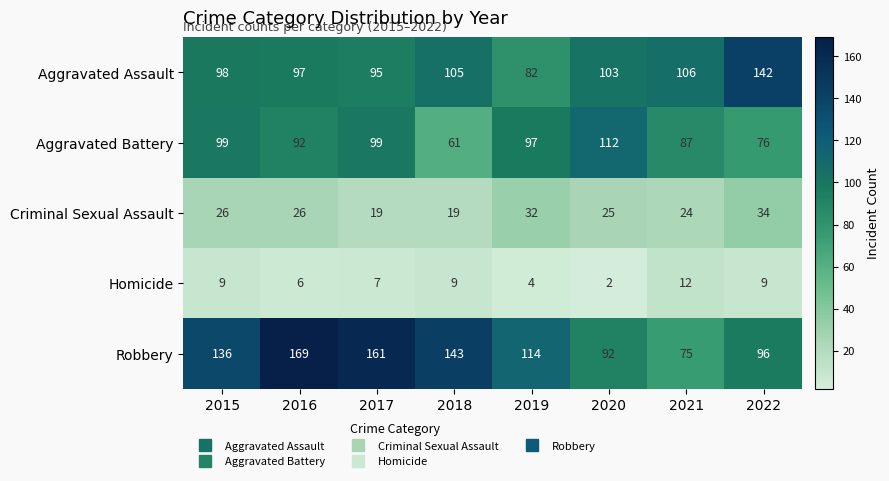

What is the average value of the Criminal Sexual Assault series?

26